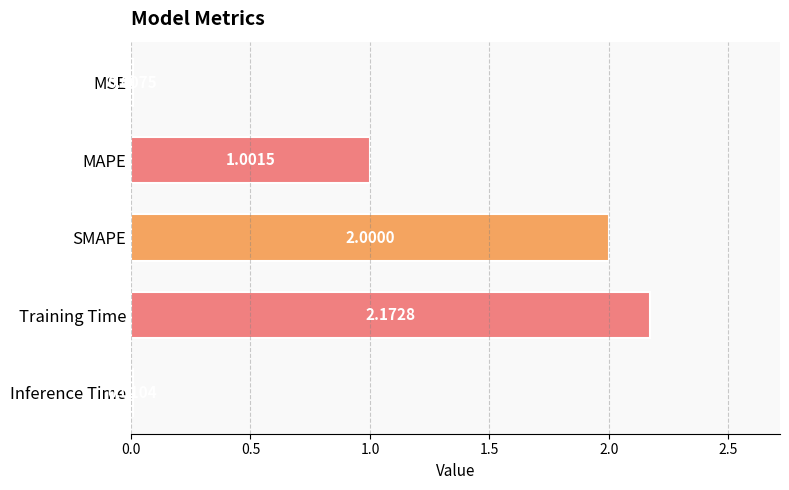

What is the sum of all values?

5.2